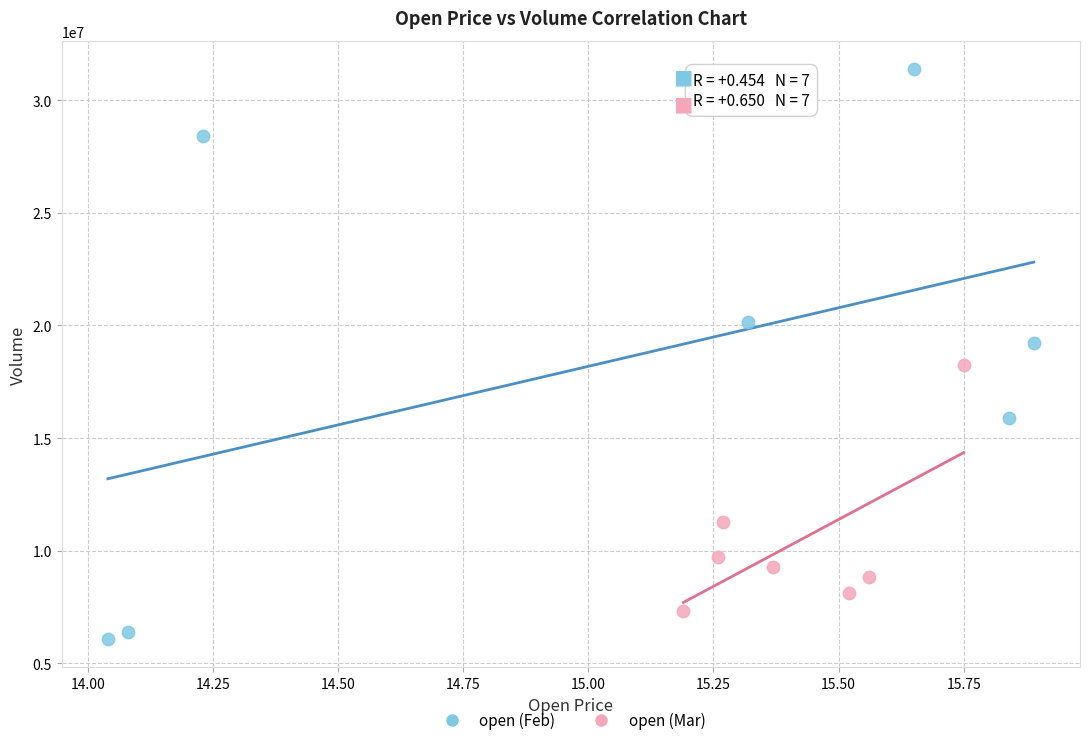

Which series contains the highest Y value?

open (Feb)